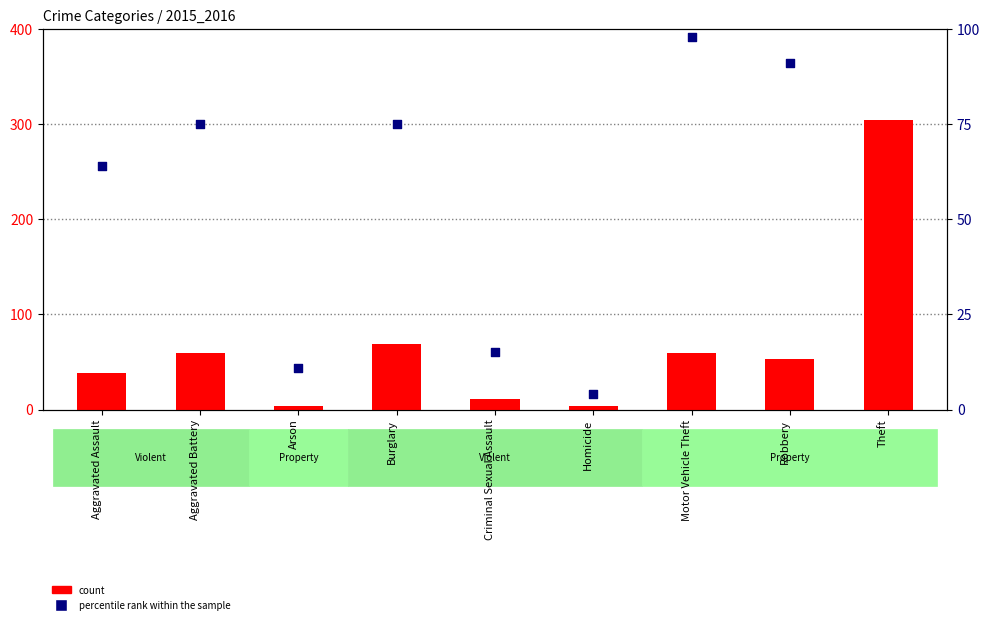

Is the value of count at Burglary greater than the value of percentile rank within the sample at Criminal Sexual Assault?

Yes